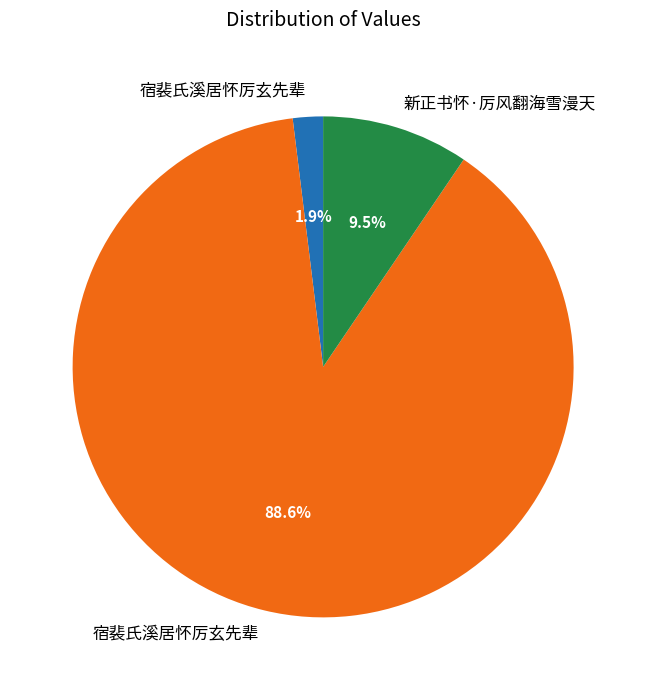

Is there a majority slice in this chart?

Yes